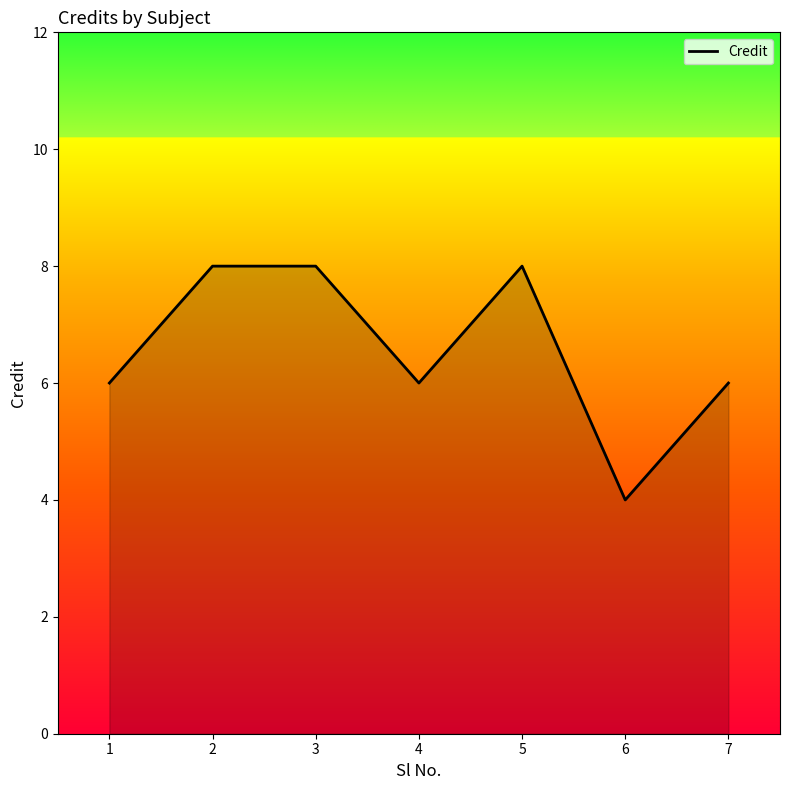

Between 4 and 2, which is larger?

2